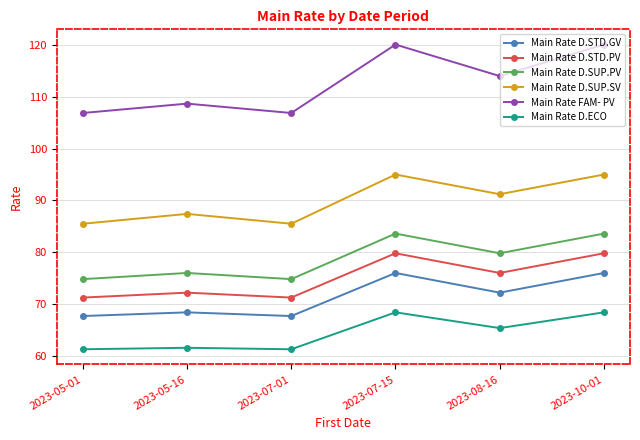

What is the spread (max minus min) of values at 2023-07-01?

45.6